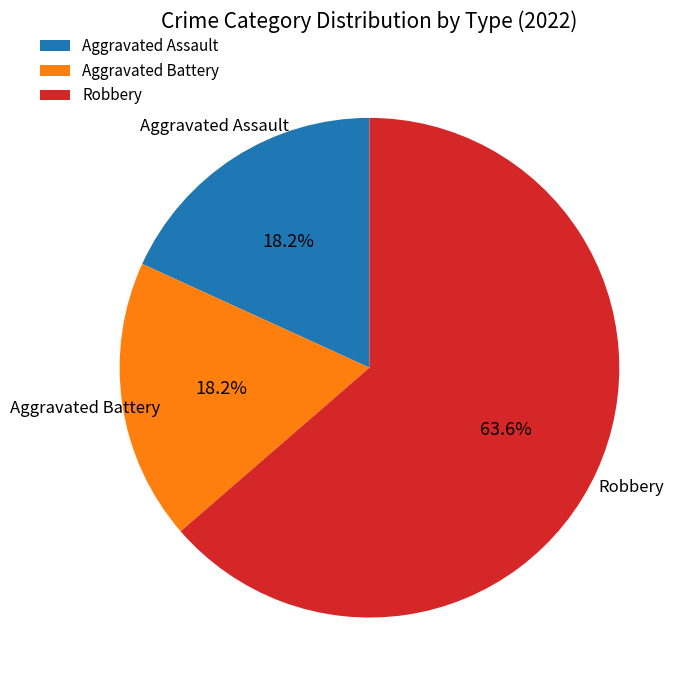

Which category has the biggest portion of the pie?

Robbery